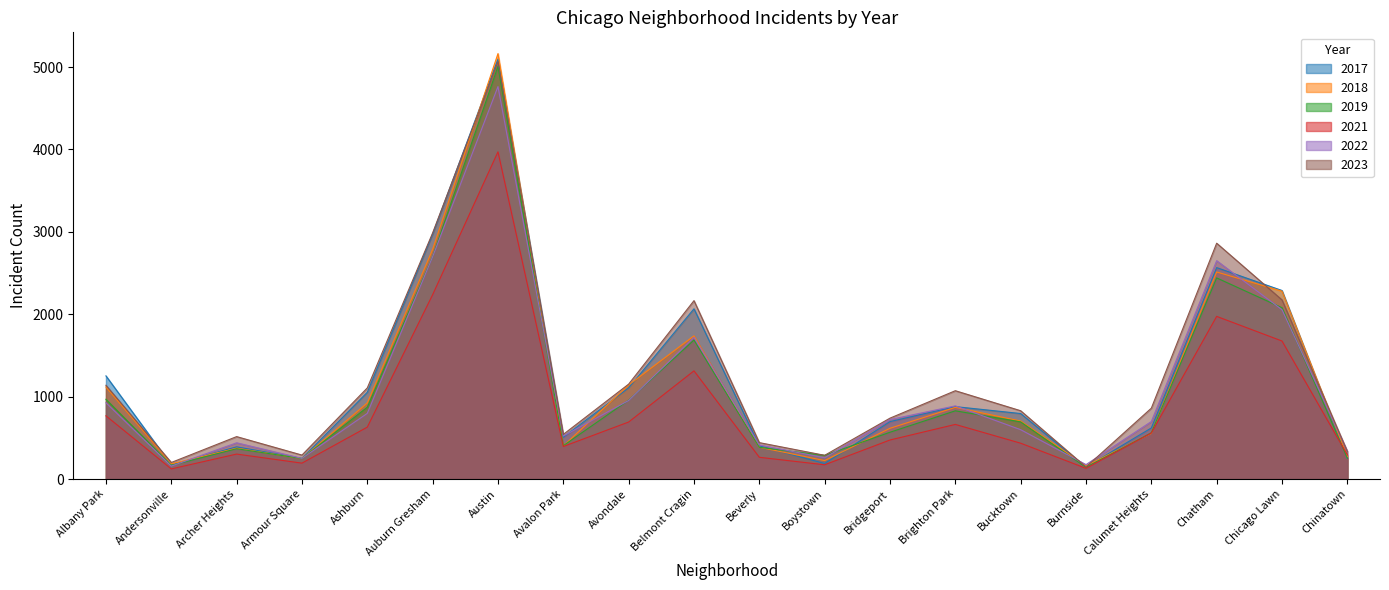

Does the chart display data point markers on the line(s)?

No